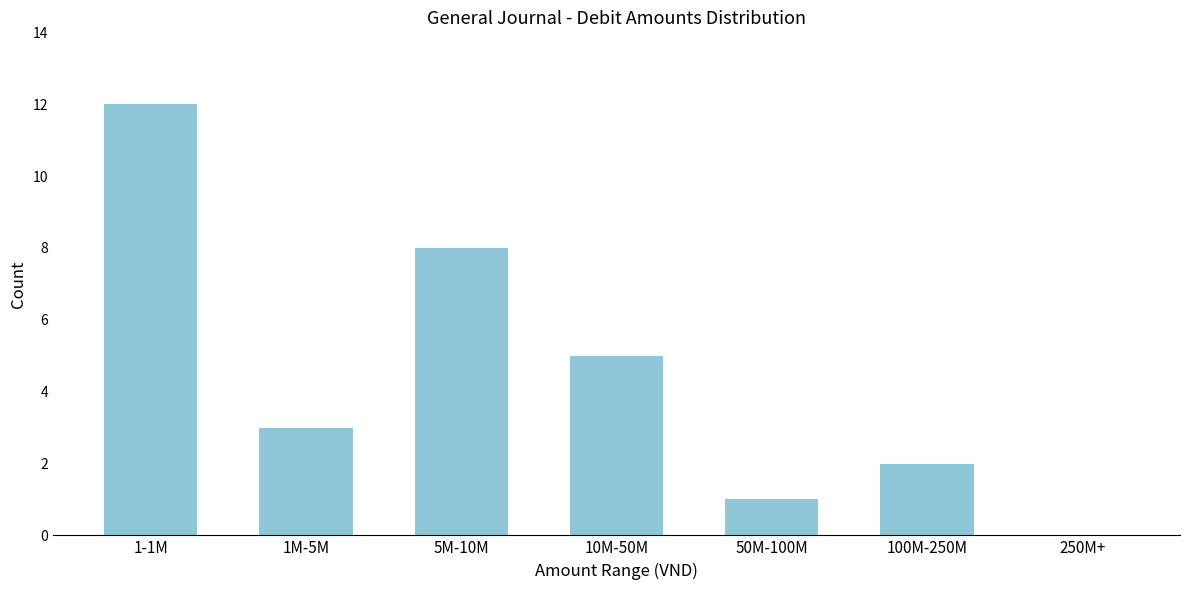

Reading left to right, transcribe all the data shown in this chart.

1-1M=12	1M-5M=3	5M-10M=8	10M-50M=5	50M-100M=1	100M-250M=2	250M+=0